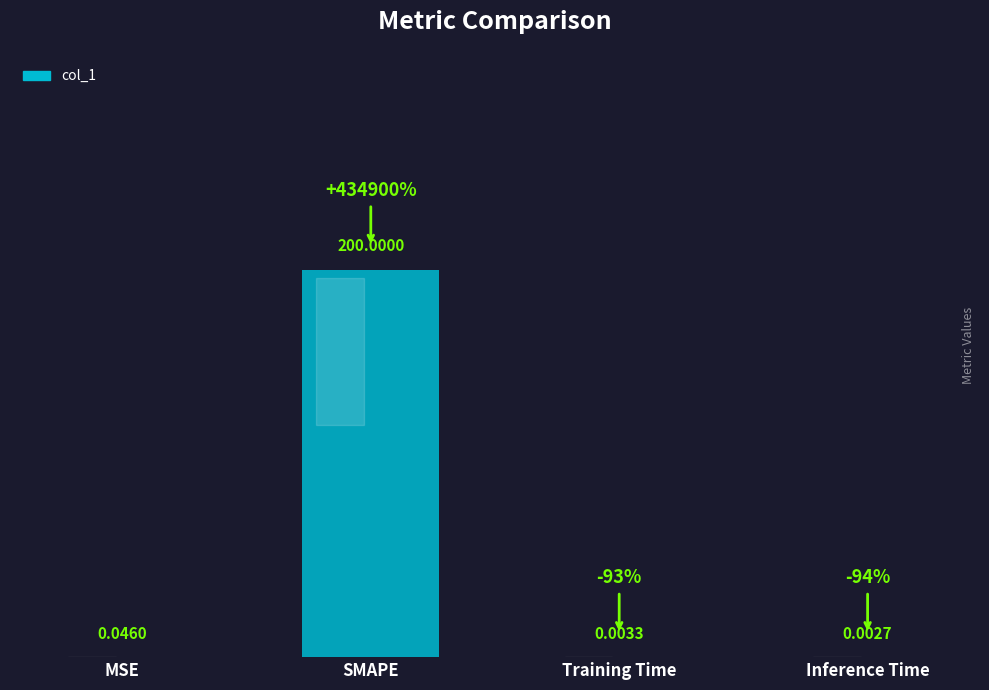

What is the change in value from MSE to SMAPE?

+200.0